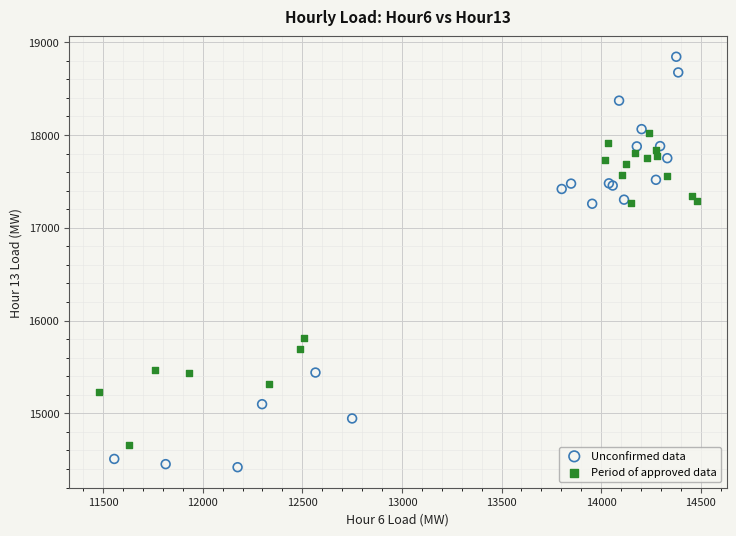

Which series has the largest Y range (max minus min)?

Unconfirmed data